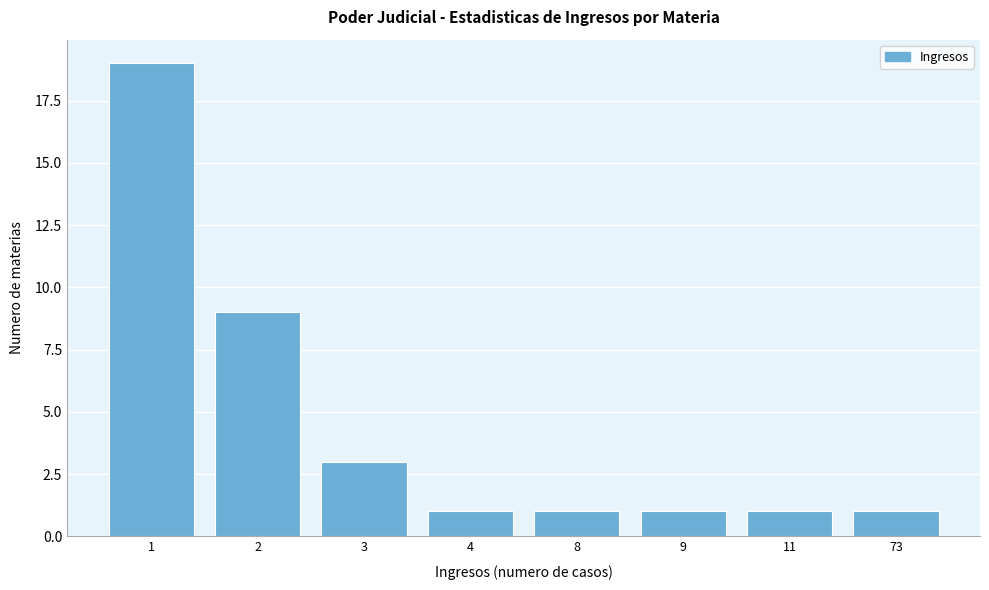

Reading left to right, what are all the values shown in this chart?

19	9	3	1	1	1	1	1